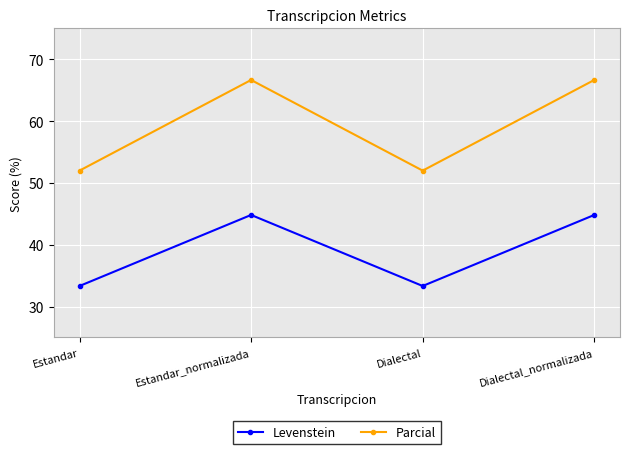

Does the chart display data point markers on the line(s)?

Yes